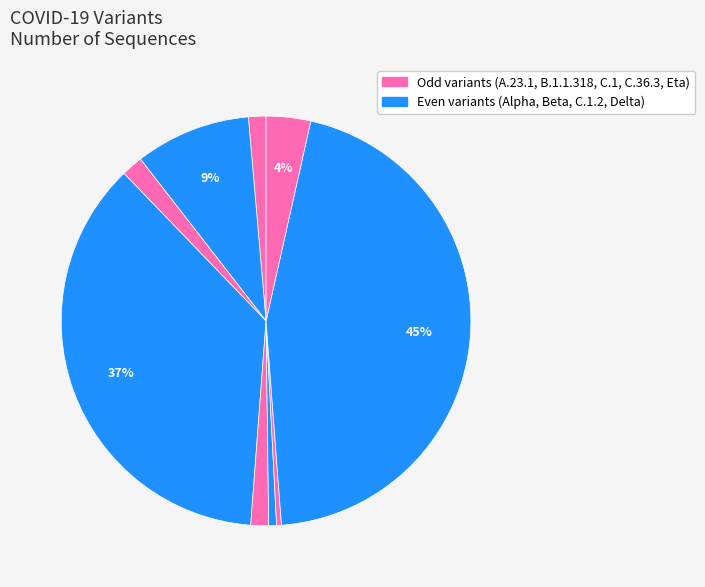

How many segments does this pie chart have?

9